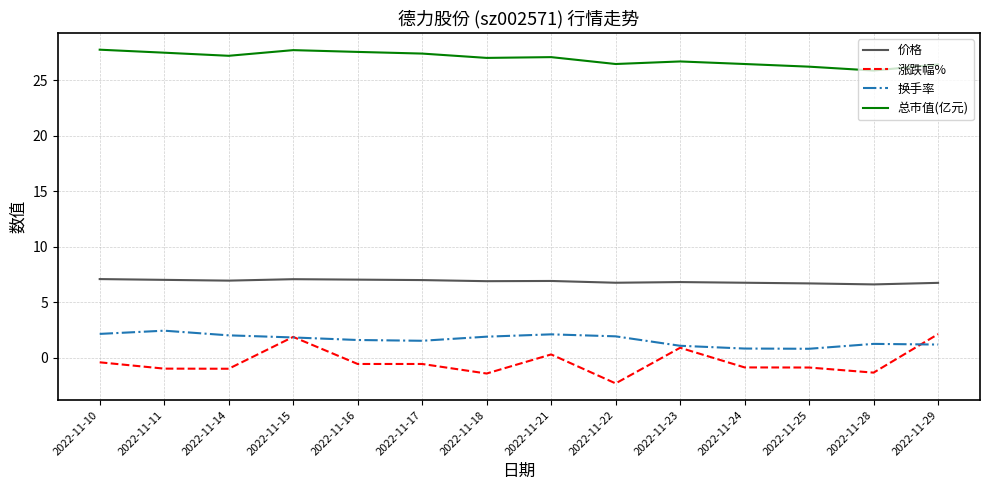

What is the difference between the highest and lowest values at 2022-11-21?

26.8